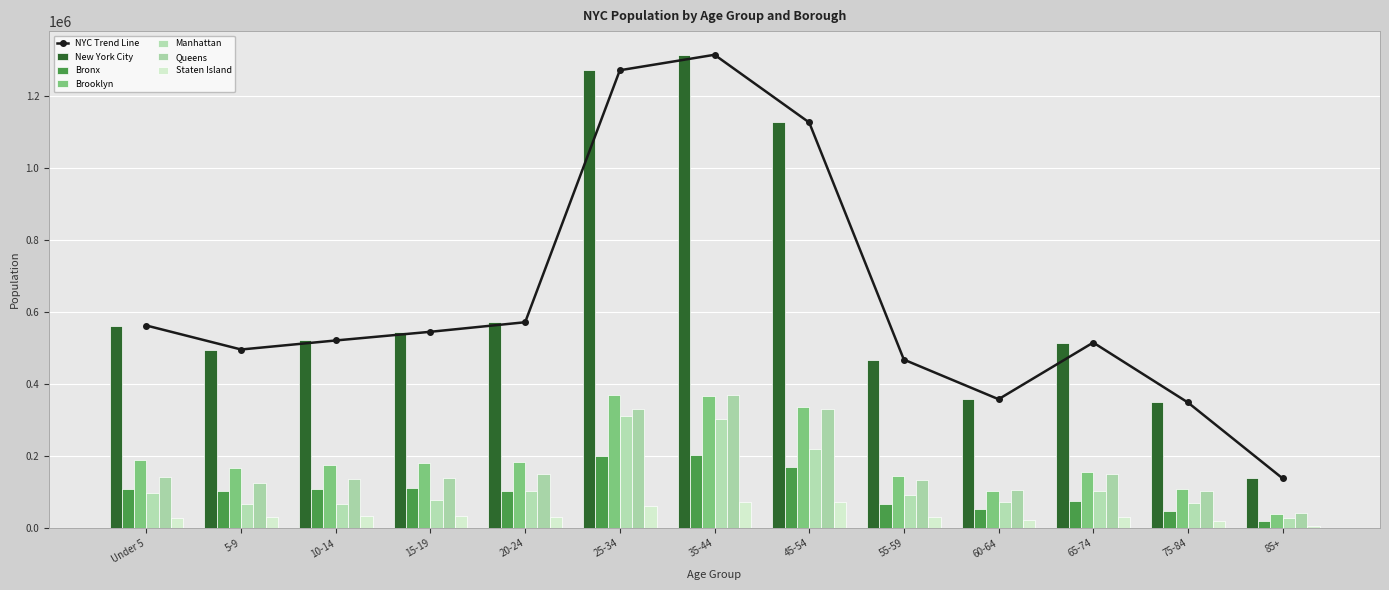

Reading left to right, extract all data points from this chart.

New York City: Under 5=563184	5-9=496592	10-14=521714	15-19=545842	20-24=572392	25-34=1272681	35-44=1315671	45-54=1127531	55-59=468492	60-64=358444	65-74=515902	75-84=349373	85+=138492
Bronx: Under 5=108081	5-9=103279	10-14=109308	15-19=111694	20-24=102798	25-34=200150	35-44=202545	45-54=169980	55-59=67108	60-64=52153	65-74=74540	75-84=47778	85+=20445
Brooklyn: Under 5=188396	5-9=167551	10-14=175023	15-19=181663	20-24=183877	25-34=368886	35-44=366011	45-54=335964	55-59=144211	60-64=104017	65-74=156756	75-84=107710	85+=40770
Manhattan: Under 5=96933	5-9=68263	10-14=66596	15-19=77689	20-24=104180	25-34=310696	35-44=302369	45-54=219049	55-59=92966	60-64=73241	65-74=103681	75-84=69749	85+=27845
Queens: Under 5=140870	5-9=126014	10-14=137439	15-19=139947	20-24=150128	25-34=330927	35-44=371430	45-54=330488	55-59=133056	60-64=105785	65-74=150852	75-84=104394	85+=42528
Staten Island: Under 5=28904	5-9=31485	10-14=33348	15-19=34849	20-24=31409	25-34=62022	35-44=73316	45-54=72050	55-59=31151	60-64=23248	65-74=30073	75-84=19742	85+=6904